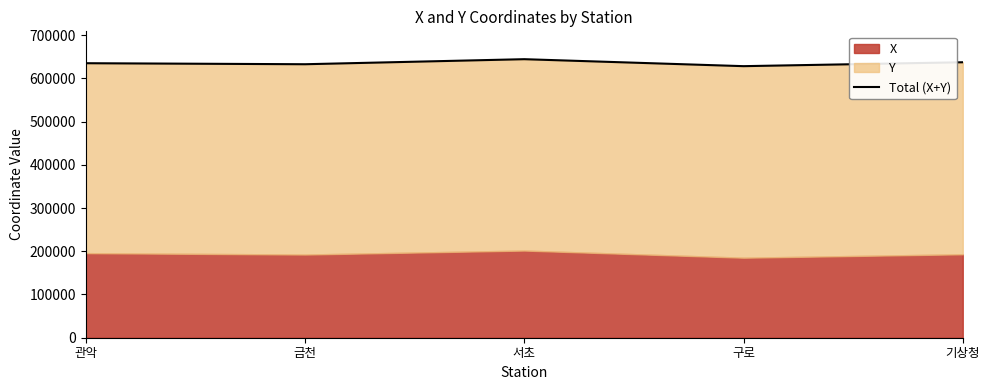

True or false: there are more than 1 points higher than both neighbors.

False